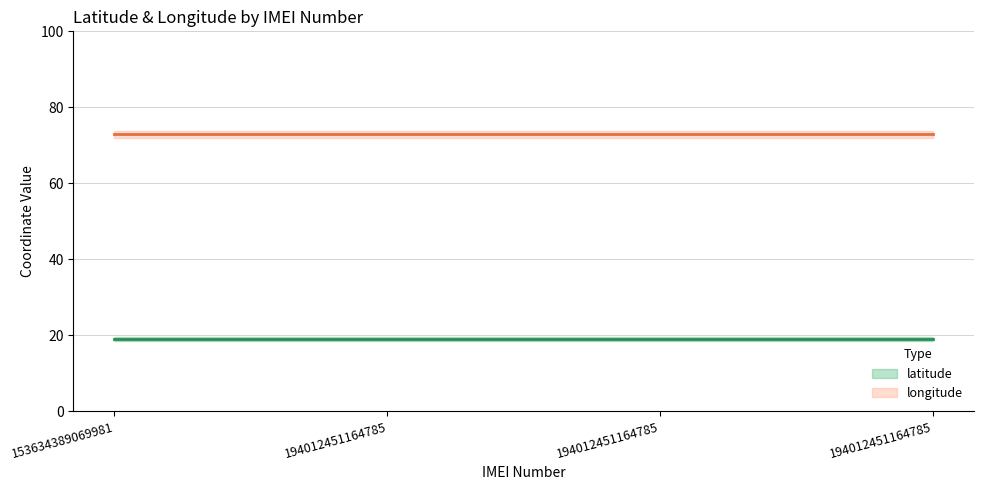

The longitude series shows 72.8 at 194012451164785. True or false?

True